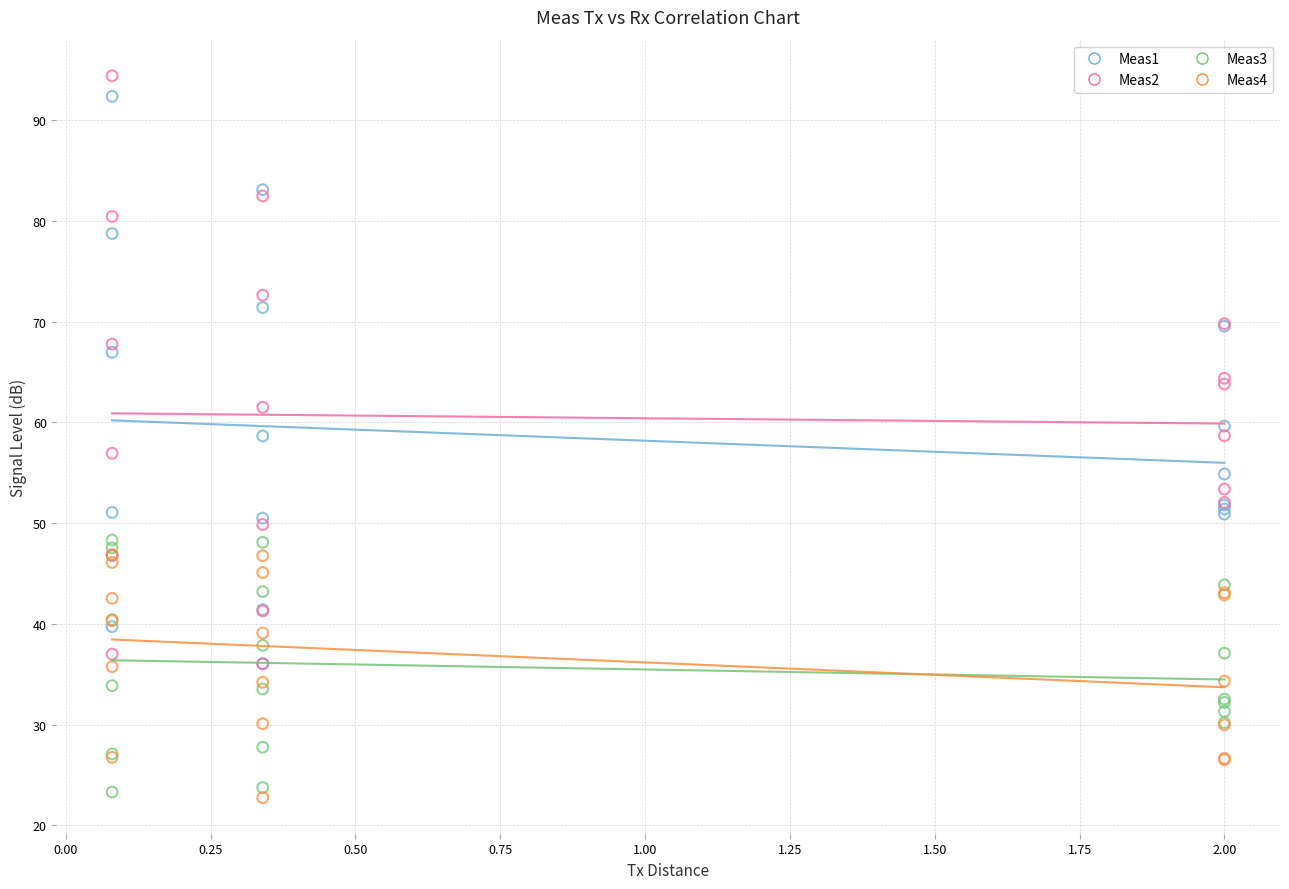

Which series contains the highest Y value?

Meas2